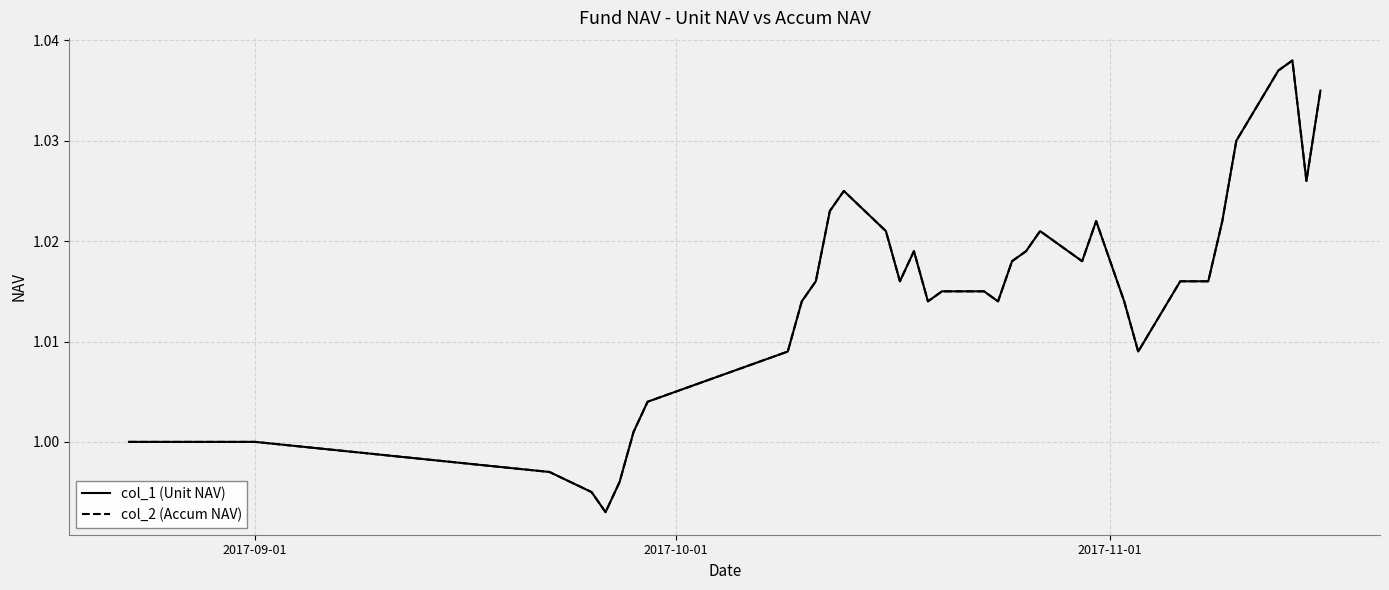

Is this an area chart (filled region under the line)?

No